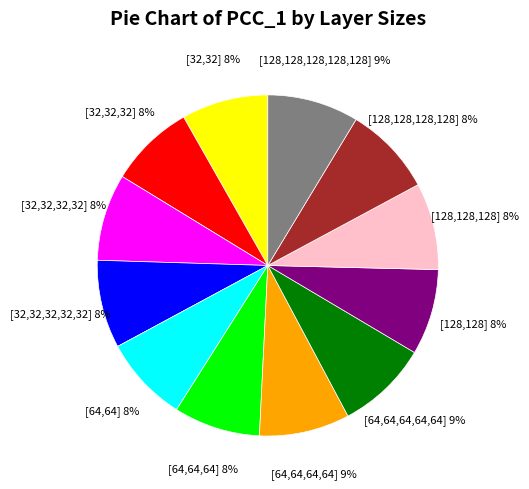

To the nearest percent, what is the difference between the largest and smallest slice percentages?

1%